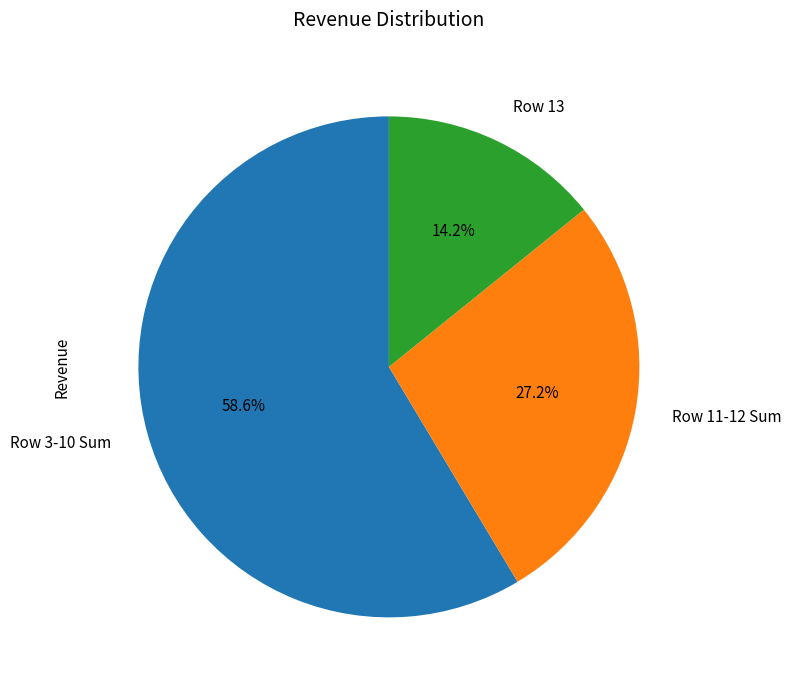

Which category has the biggest portion of the pie?

Row 3-10 Sum